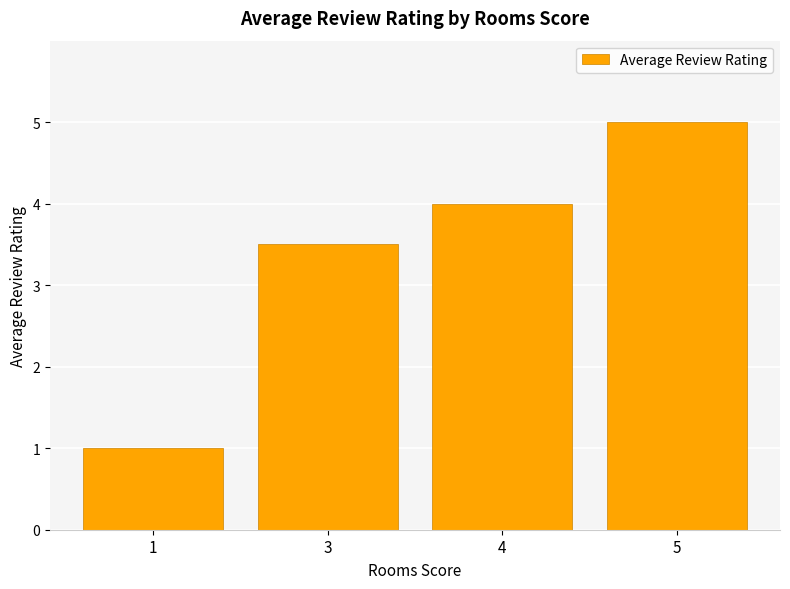

Does the chart contain any negative values?

No